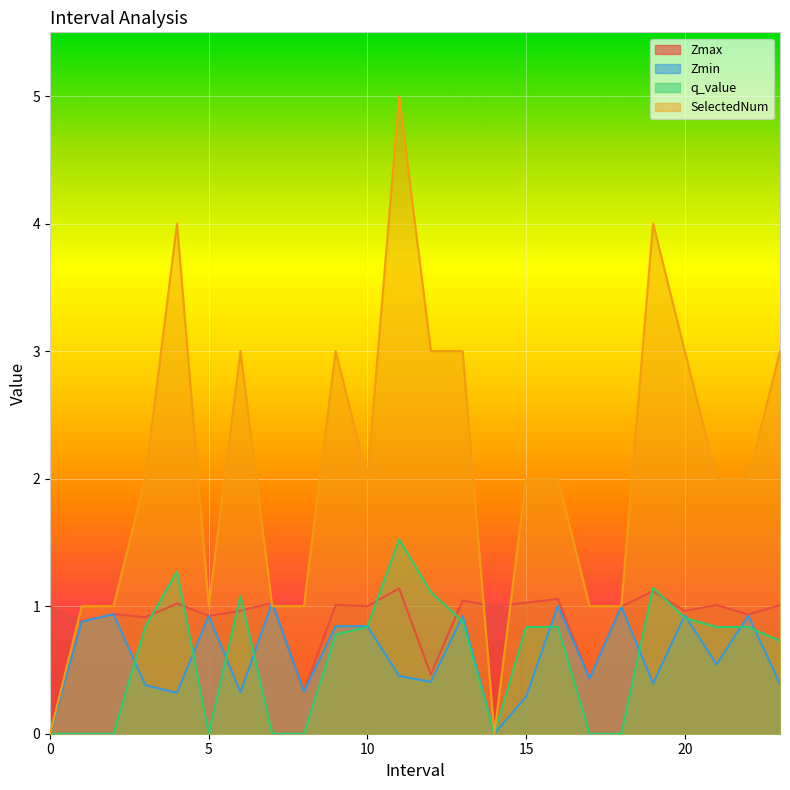

Between which two adjacent categories do Zmin and q_value first intersect?

2 and 3